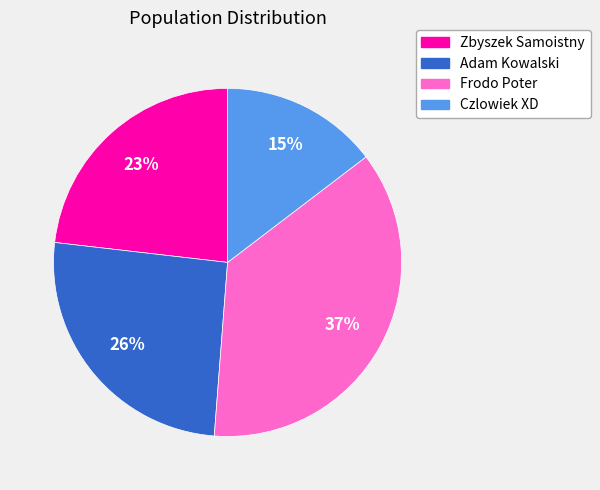

Rank the categories by value from highest to lowest.

Frodo Poter, Adam Kowalski, Zbyszek Samoistny, Czlowiek XD